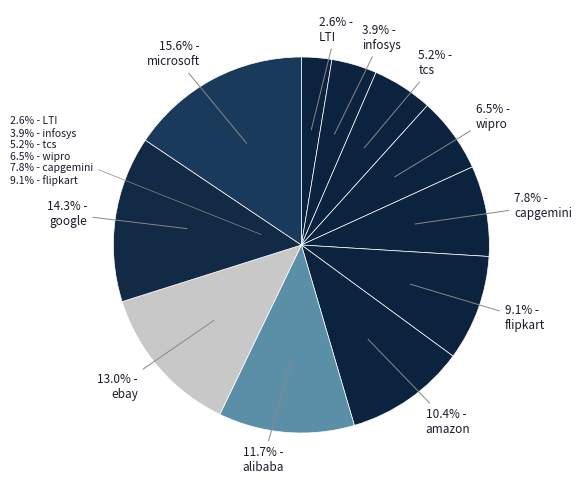

Rank the categories by value from highest to lowest.

microsoft, google, ebay, alibaba, amazon, flipkart, capgemini, wipro, tcs, infosys, LTI